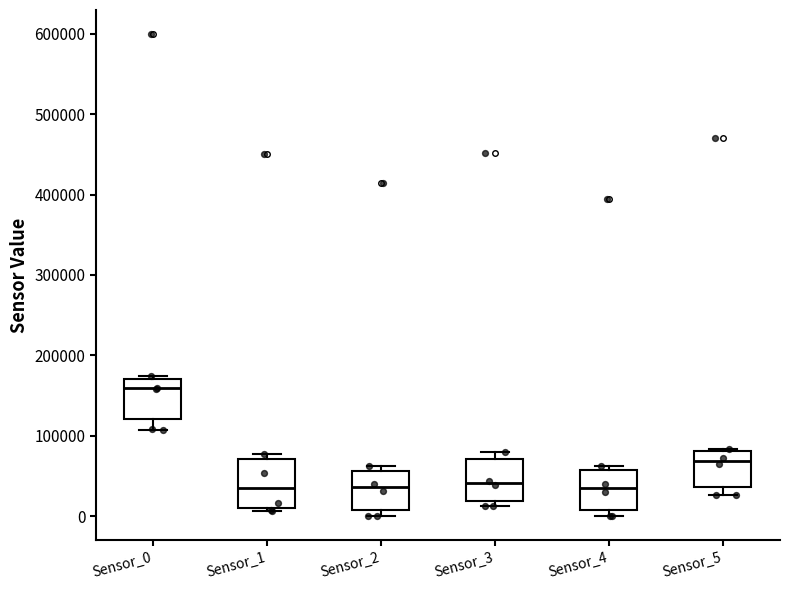

Where is the upper edge of the box for Sensor_1 on the y-axis? The values are not printed on the chart, so give them approximately, as read against the axis.

70000